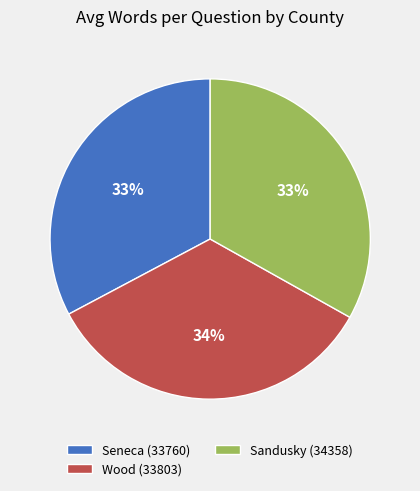

Does any single category account for the majority?

No